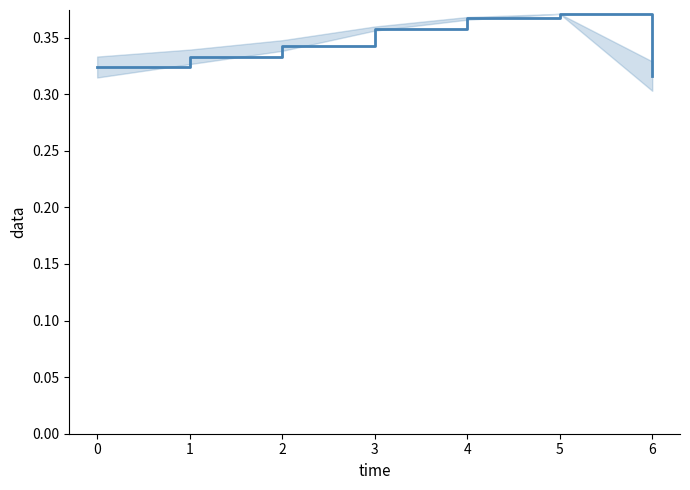

How many lines are shown in the chart?

1